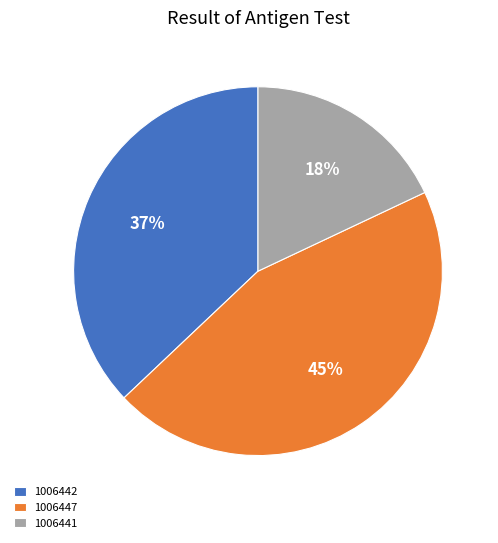

The 1006442 slice represents 47% of the pie. True or false?

False